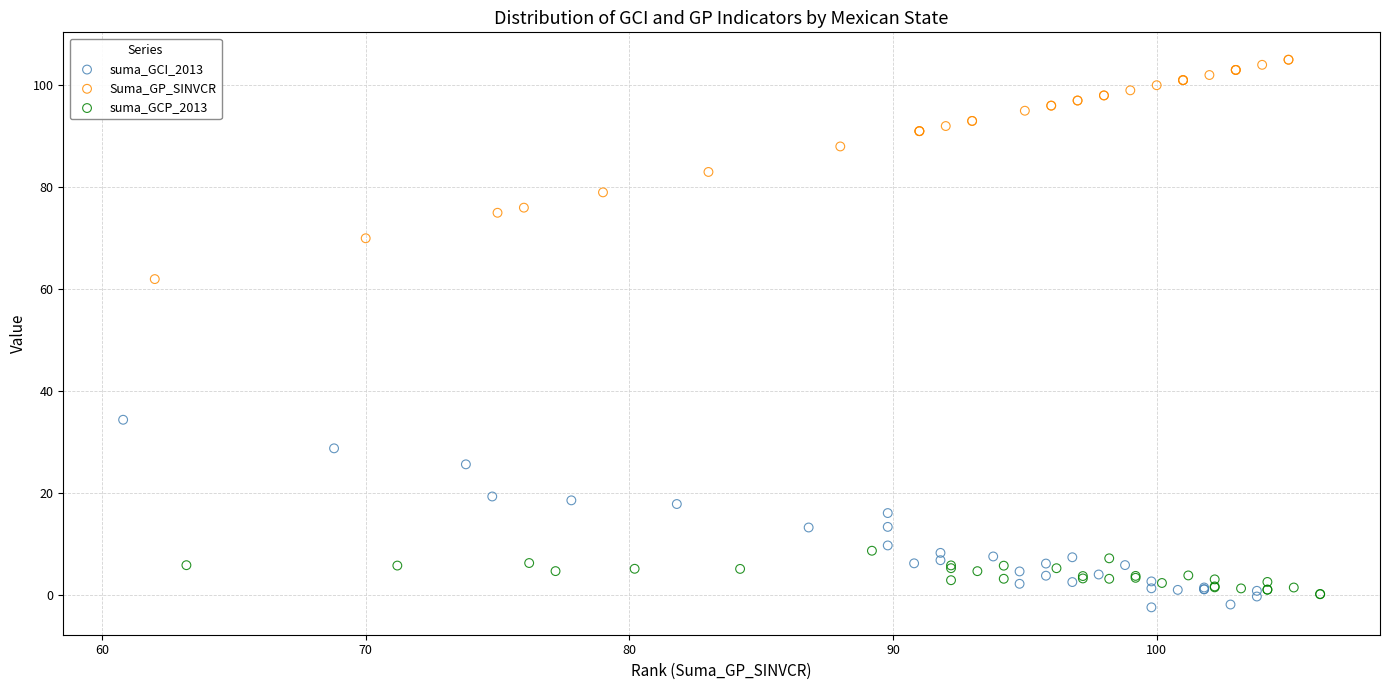

Which series reaches the maximum Y coordinate?

Suma_GP_SINVCR